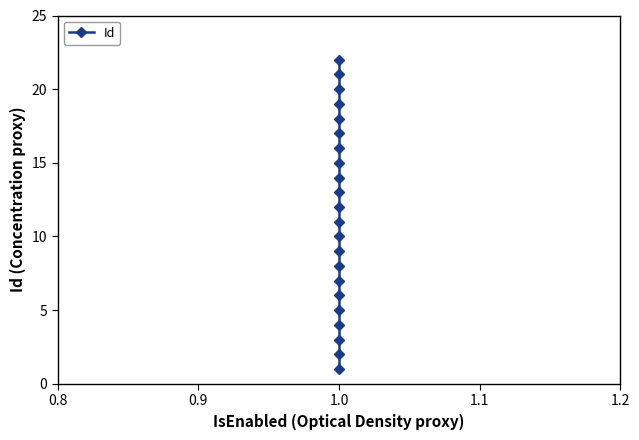

What is the value of the 4th point from the left?

4